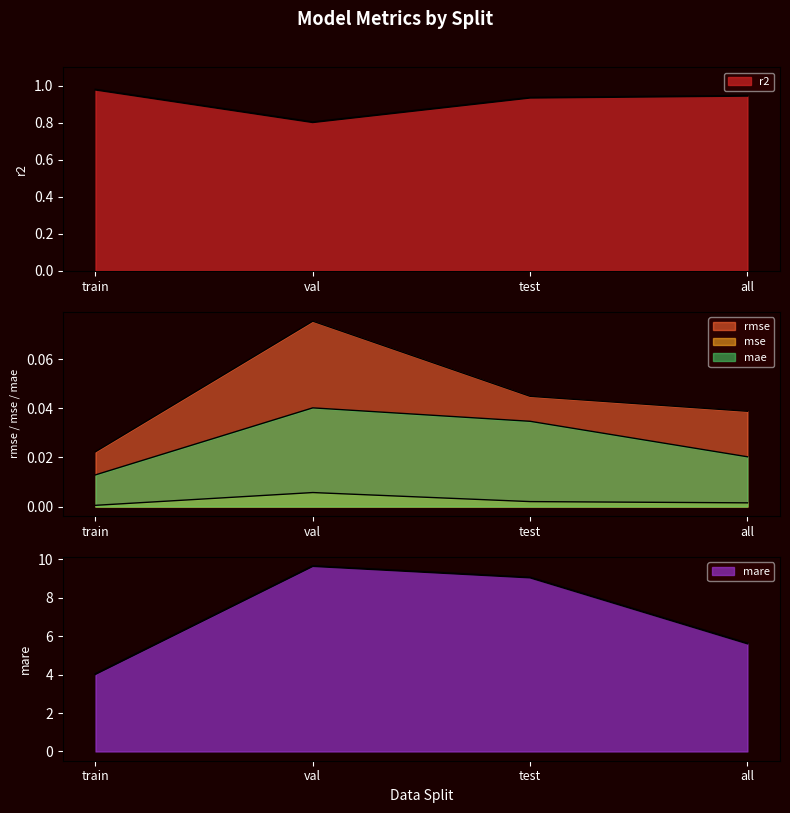

Reading right to left, what are all the values shown in this chart?

r2: all=0.9	test=0.9	val=0.8	train=1.0
rmse: all=0.0	test=0.0	val=0.1	train=0.0
mse: all=0.0	test=0.0	val=0.0	train=0.0
mare: all=5.6	test=9.1	val=9.6	train=4.0
mae: all=0.0	test=0.0	val=0.0	train=0.0